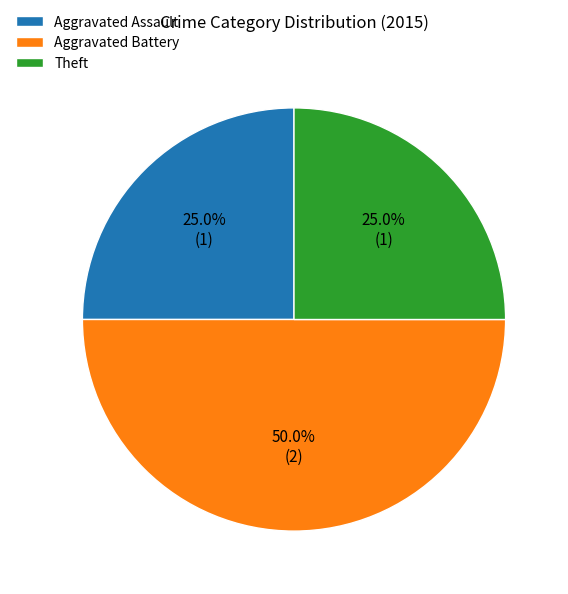

What is the largest slice in the pie chart?

Aggravated Battery